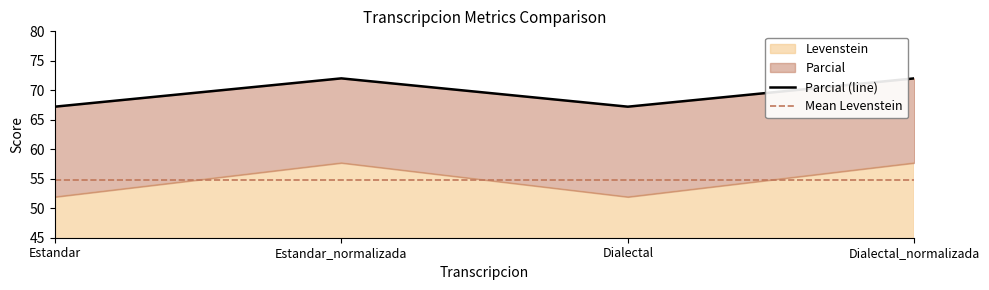

What is the sum of all values?

278.5